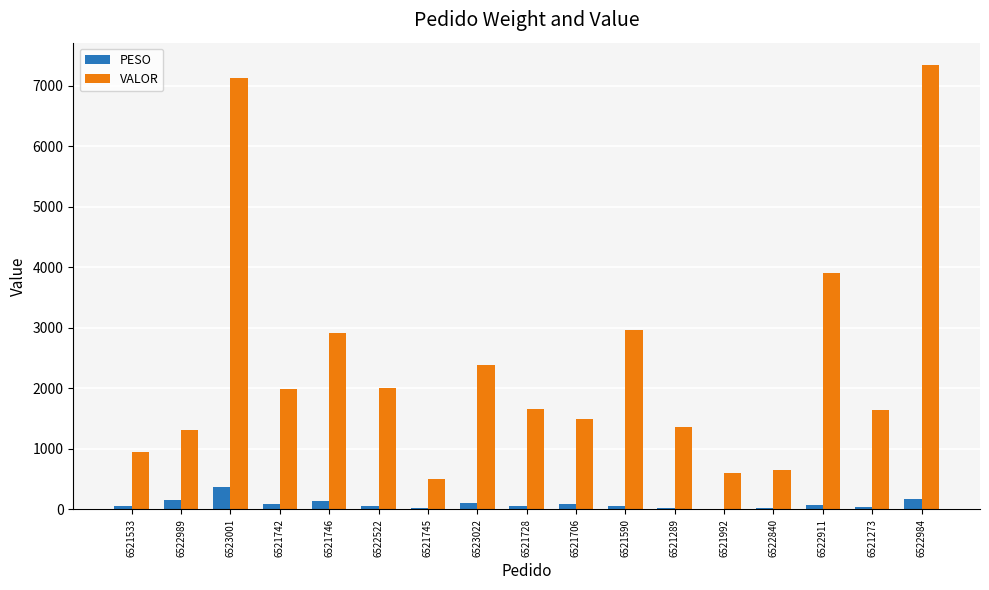

Which series has the largest range (max minus min)?

VALOR